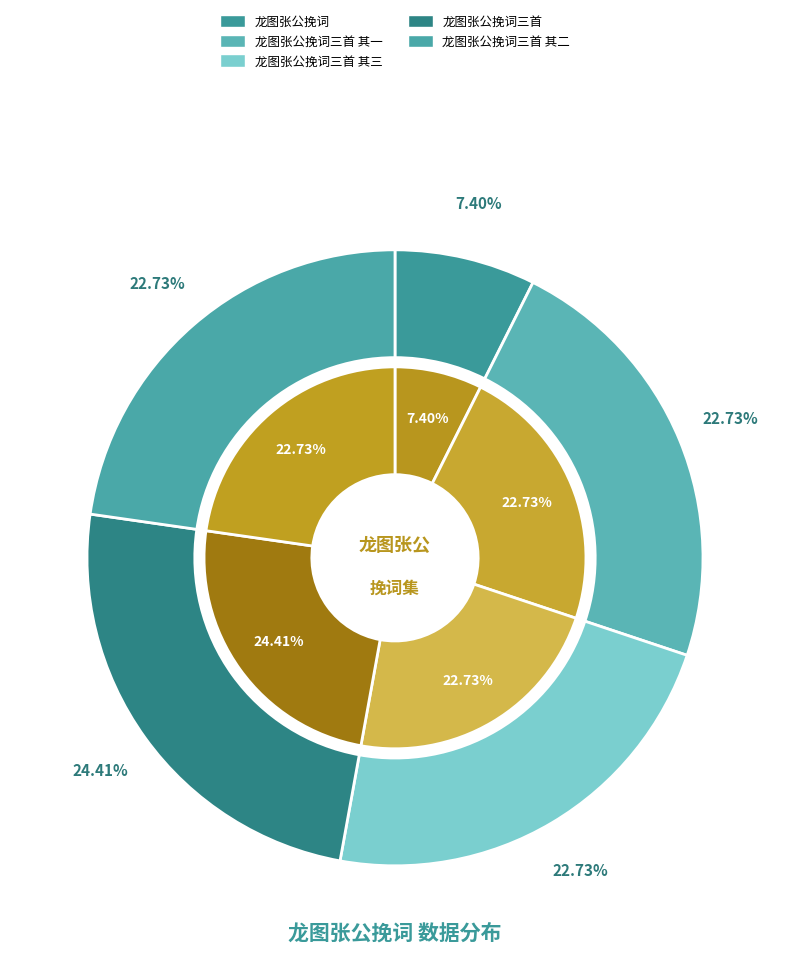

Which category has the biggest portion of the pie?

龙图张公挽词三首